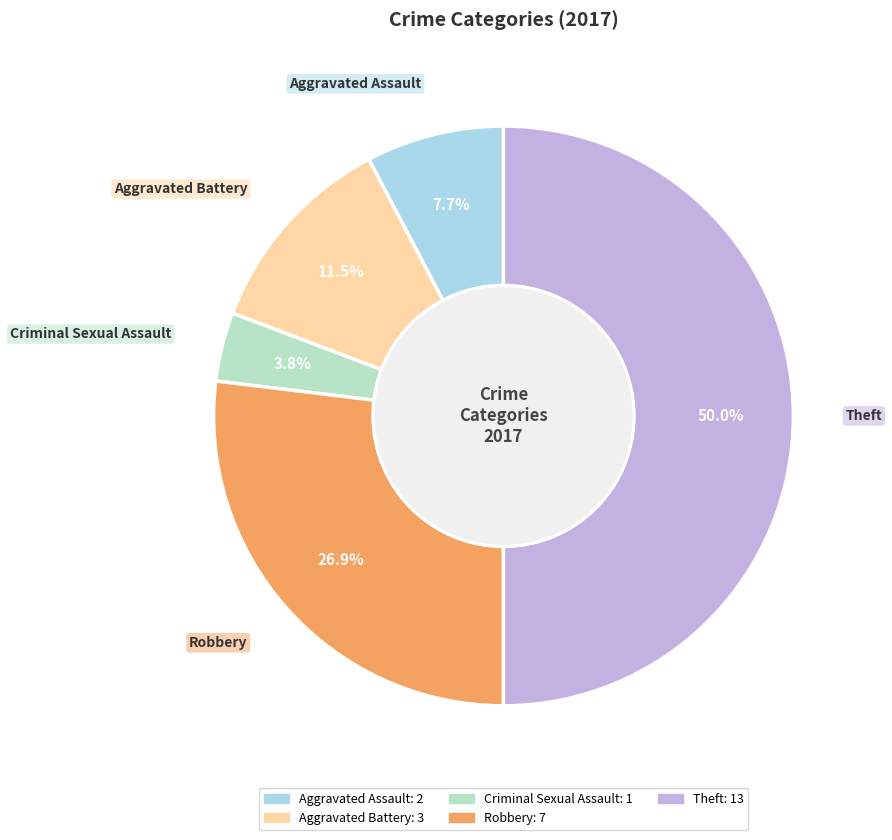

Count the number of slices in the pie.

5